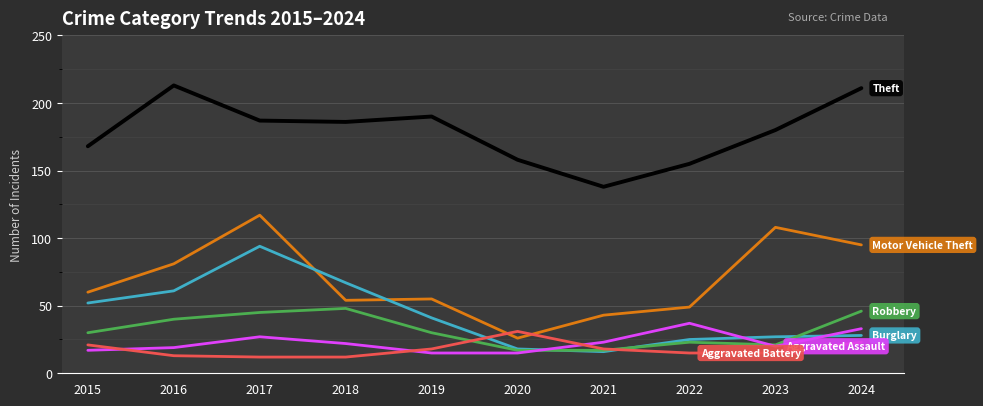

What is the difference between the highest and lowest values at 2020?

143